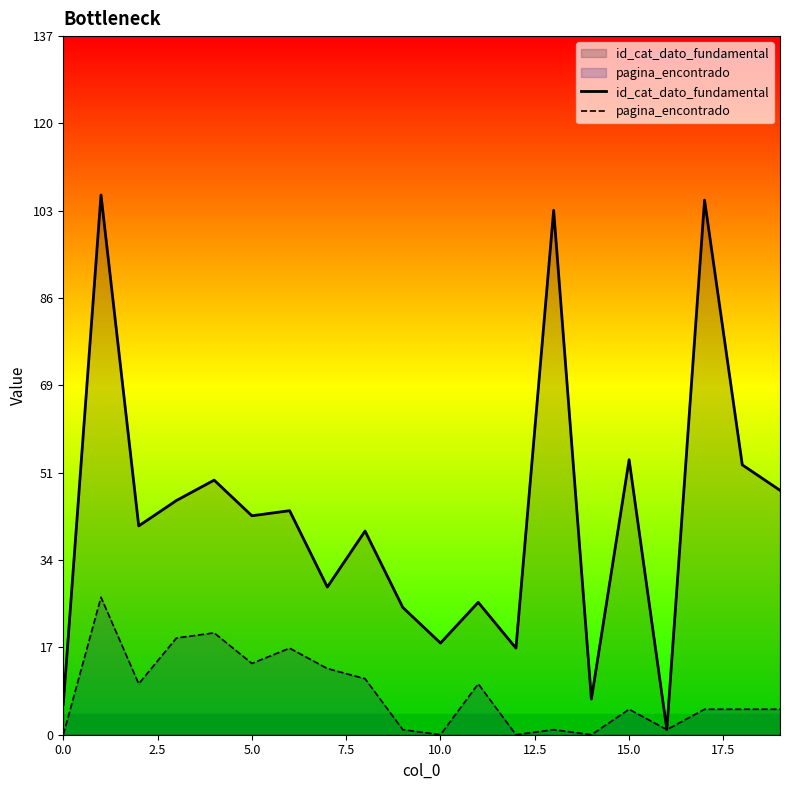

True or false: pagina_encontrado has more than 0 interior local peaks.

True